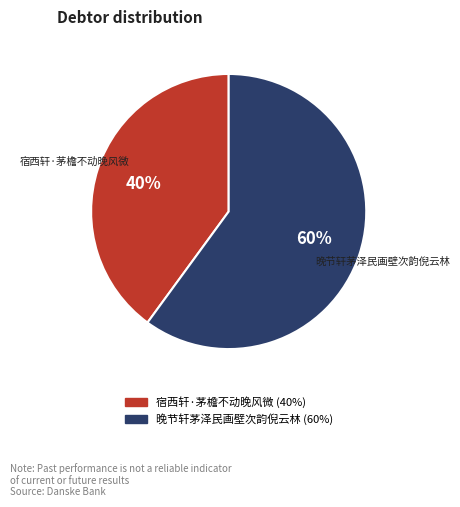

To the nearest percent, what percentage of the pie is 宿西轩·茅檐不动晚风微?

40%